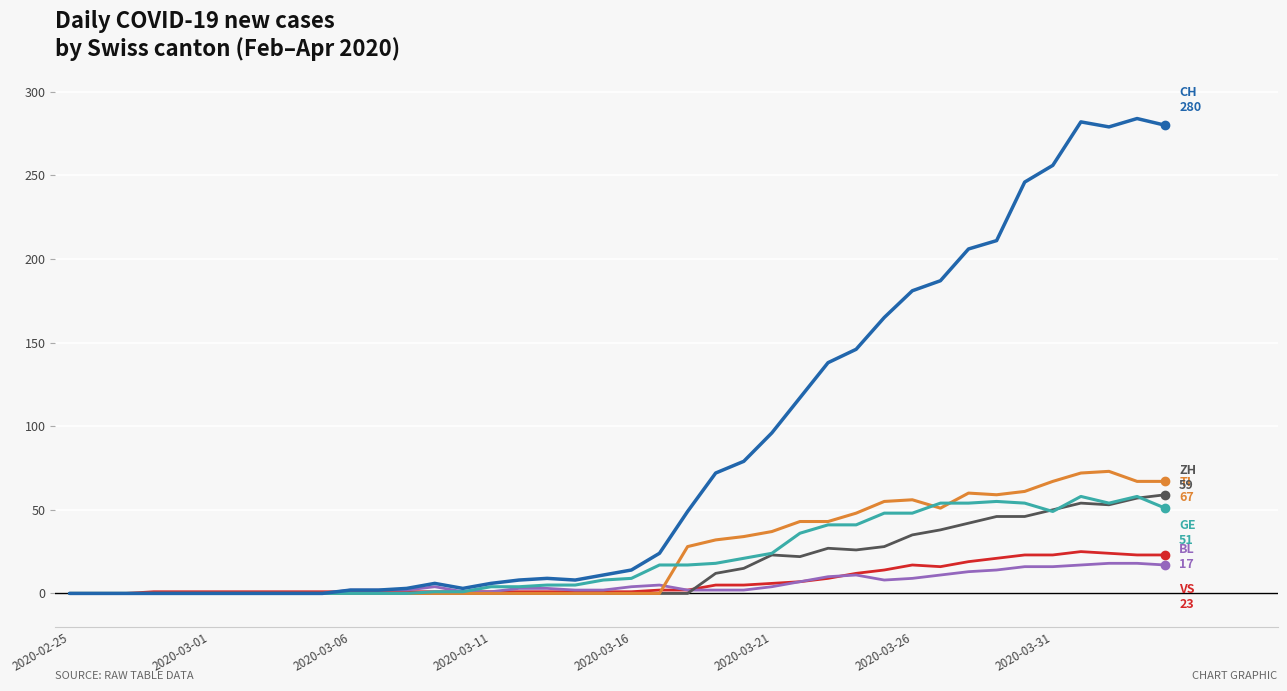

What is the greatest value displayed?

284